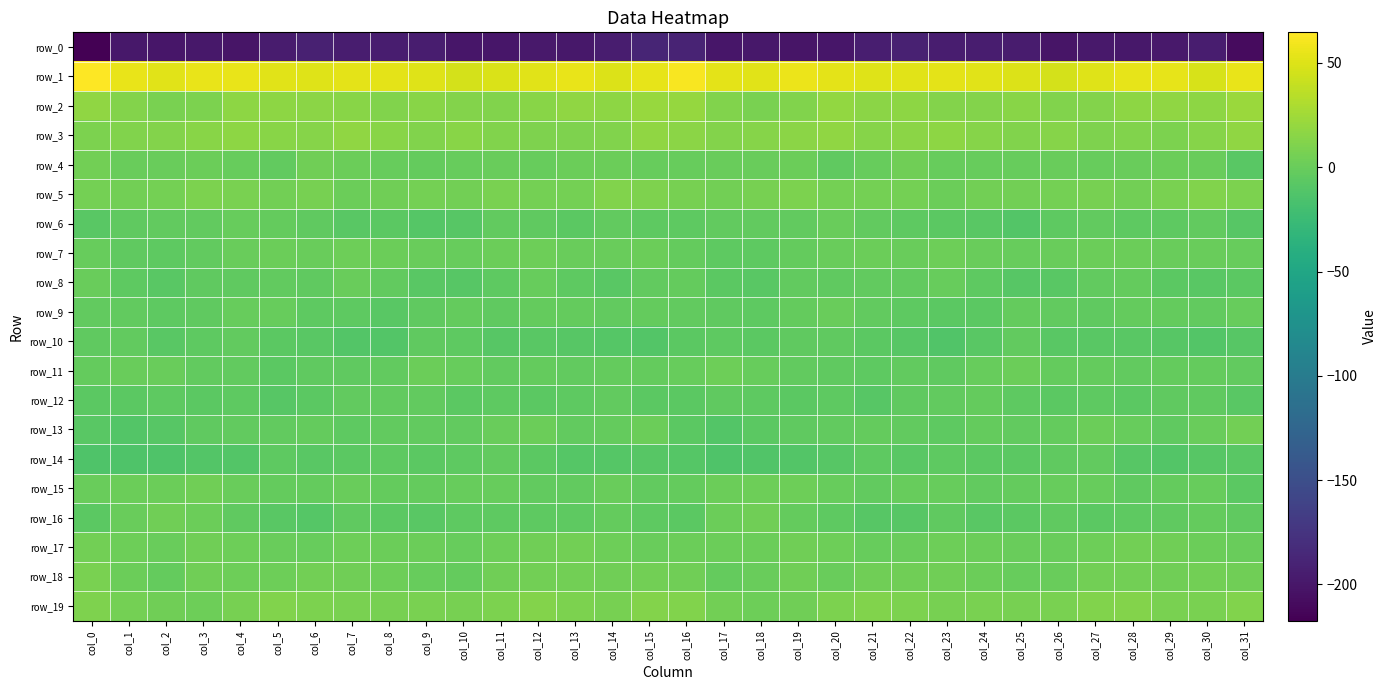

Rank the series at col_12 from lowest to highest value.

row_0, row_10, row_12, row_14, row_16, row_6, row_15, row_9, row_11, row_8, row_4, row_13, row_7, row_17, row_18, row_5, row_3, row_19, row_2, row_1